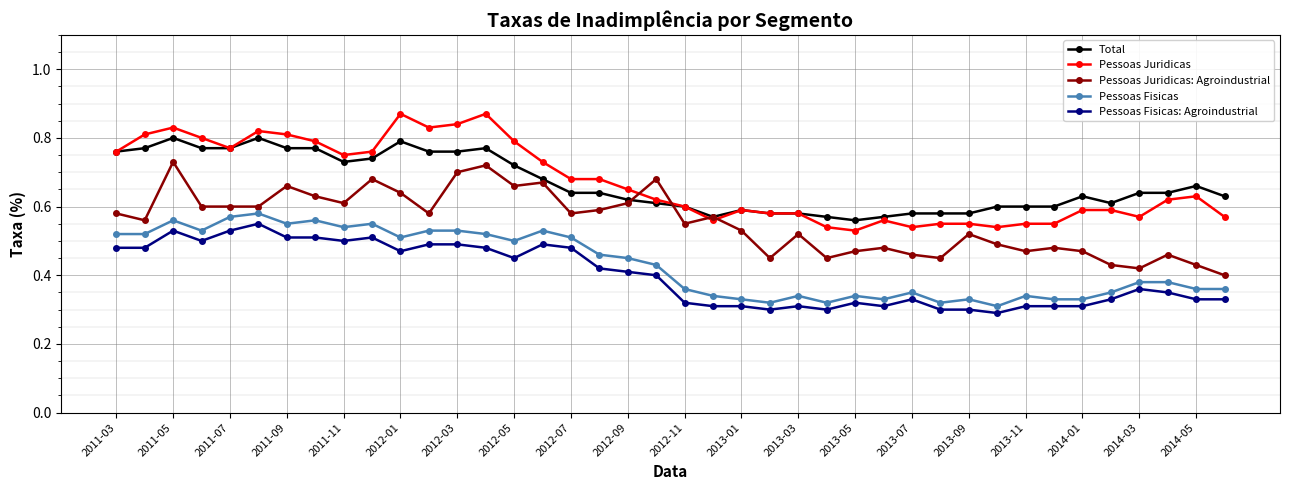

True or false: Pessoas Fisicas: Agroindustrial has more than 0 interior local peaks.

True